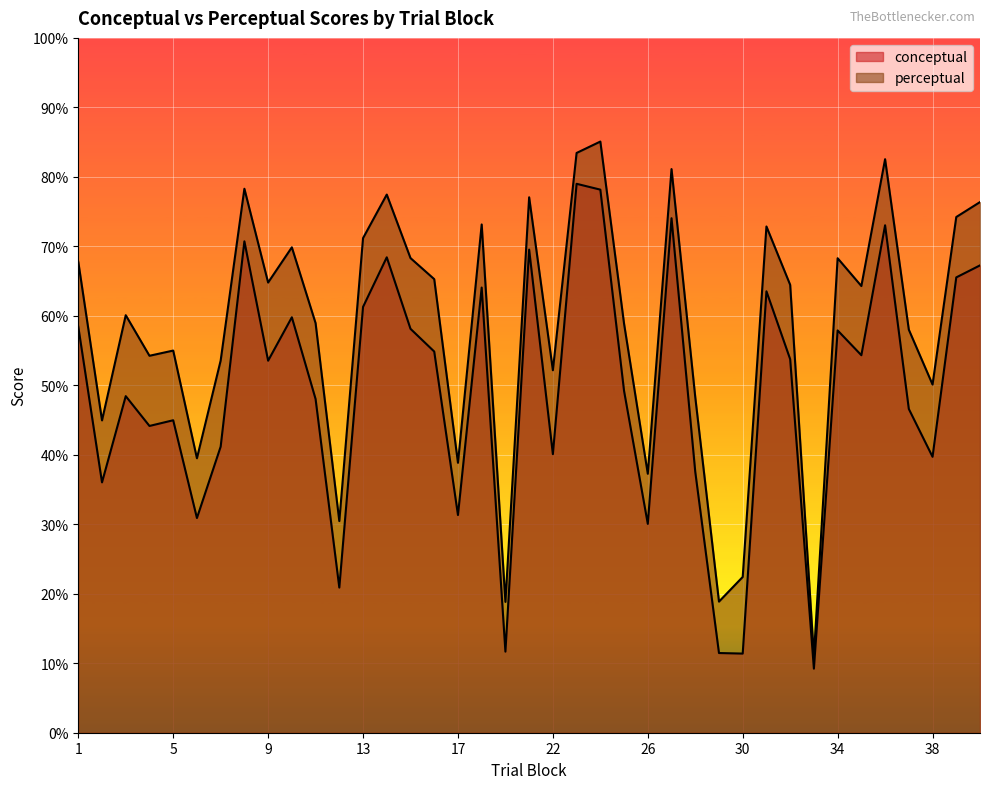

Which series has the widest spread of values?

perceptual